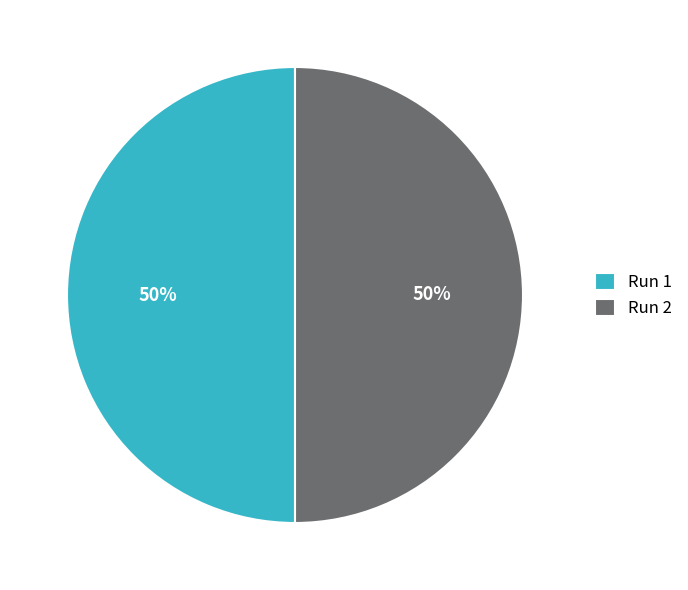

True or false: Run 2 accounts for 39% of the total.

False